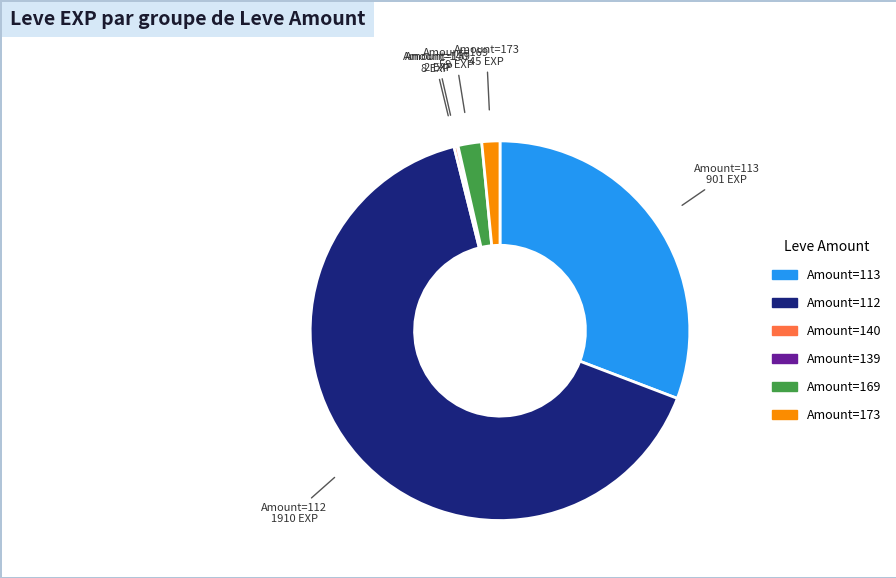

Is there any slice that represents more than half of the pie?

Yes